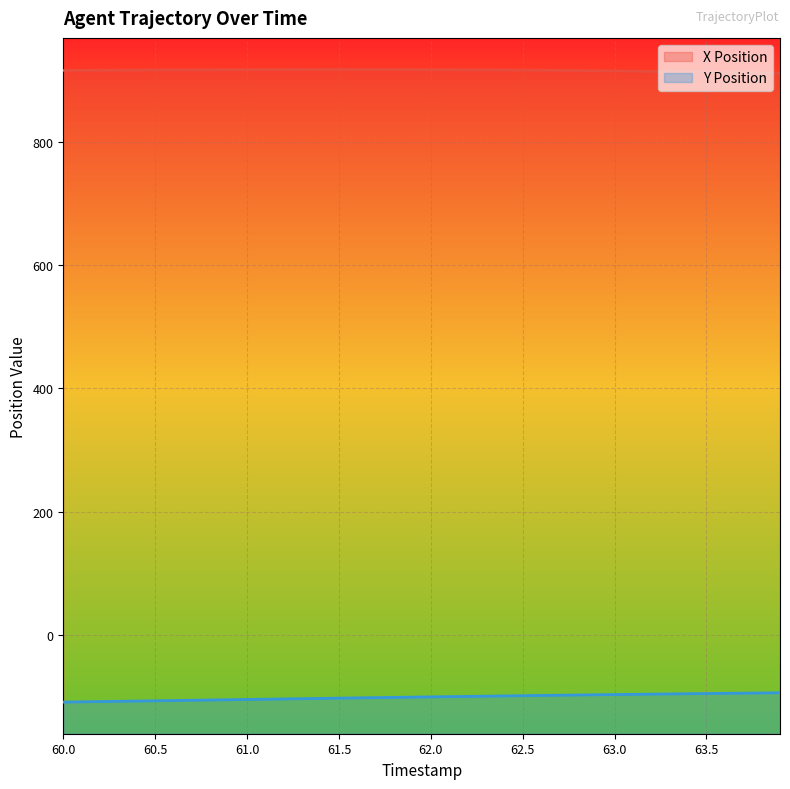

List the series in order of their overall mean, highest first.

X Position, Y Position